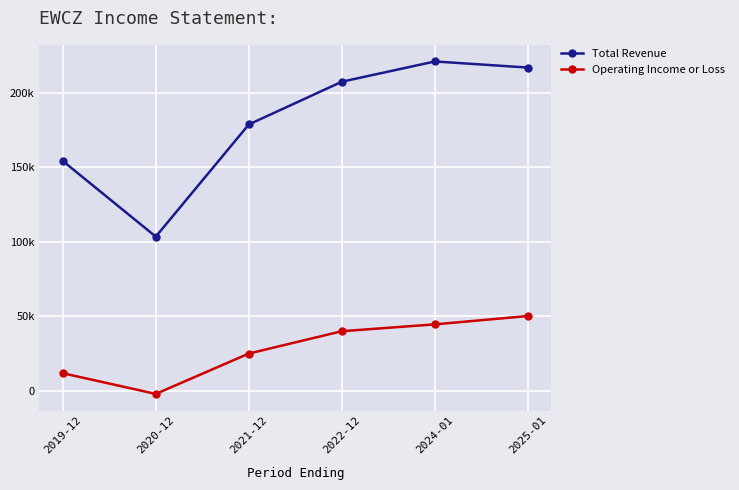

What are all the series names shown in the legend?

Total Revenue, Operating Income or Loss